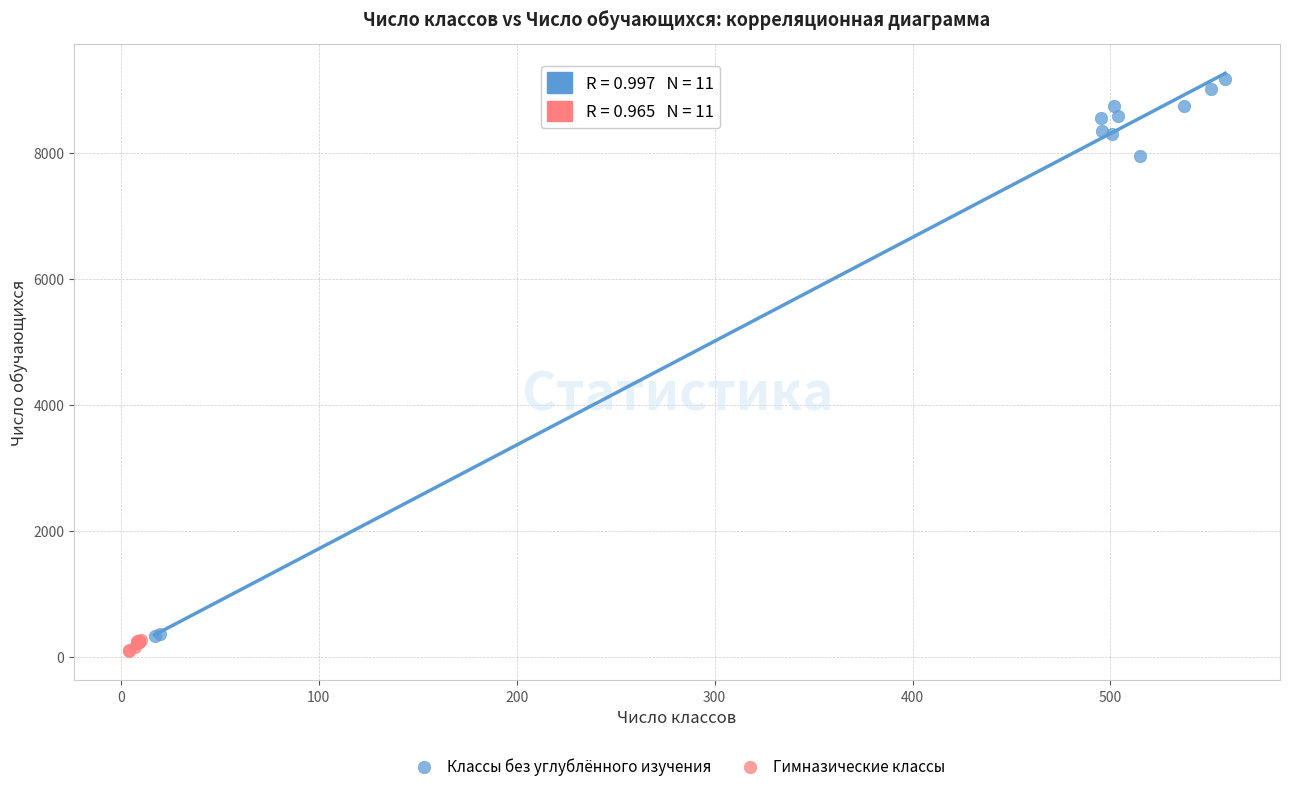

Which series reaches the maximum Y coordinate?

Классы без углублённого изучения